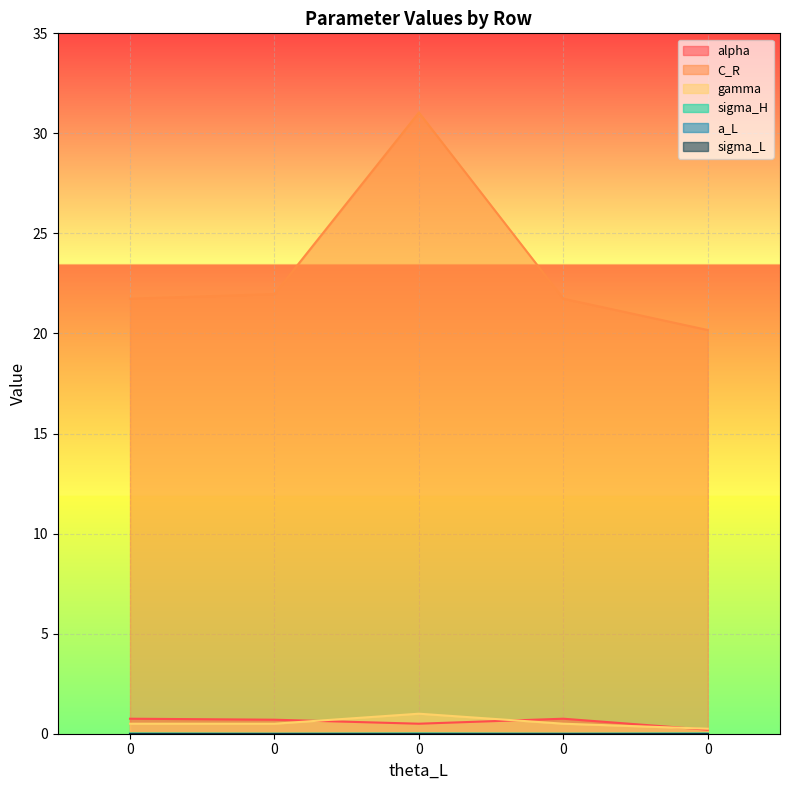

Which series has the largest range (max minus min)?

C_R